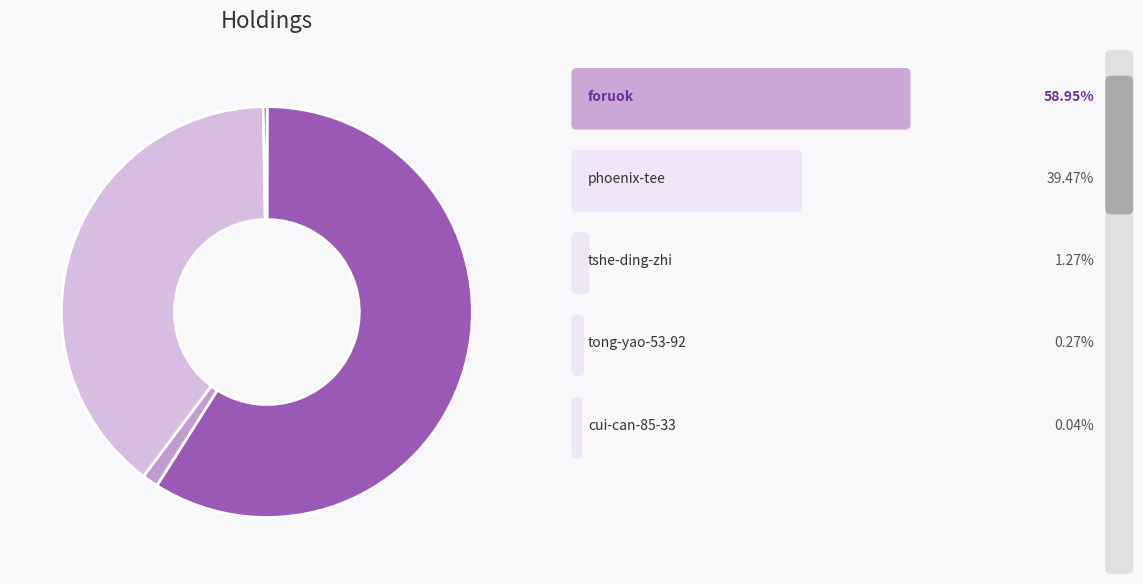

Is there any slice that represents more than half of the pie?

Yes